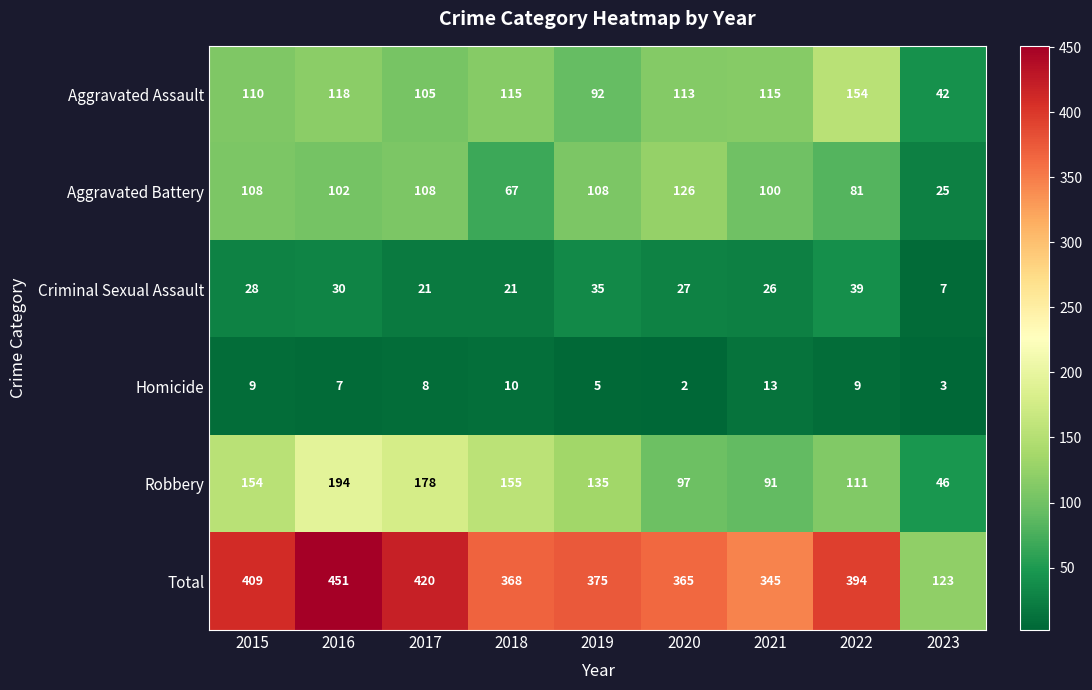

Count the number of categories in the chart.

9